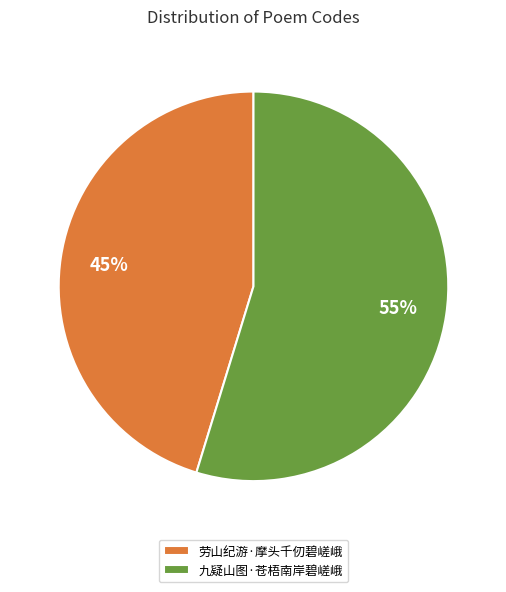

How many segments does this pie chart have?

2